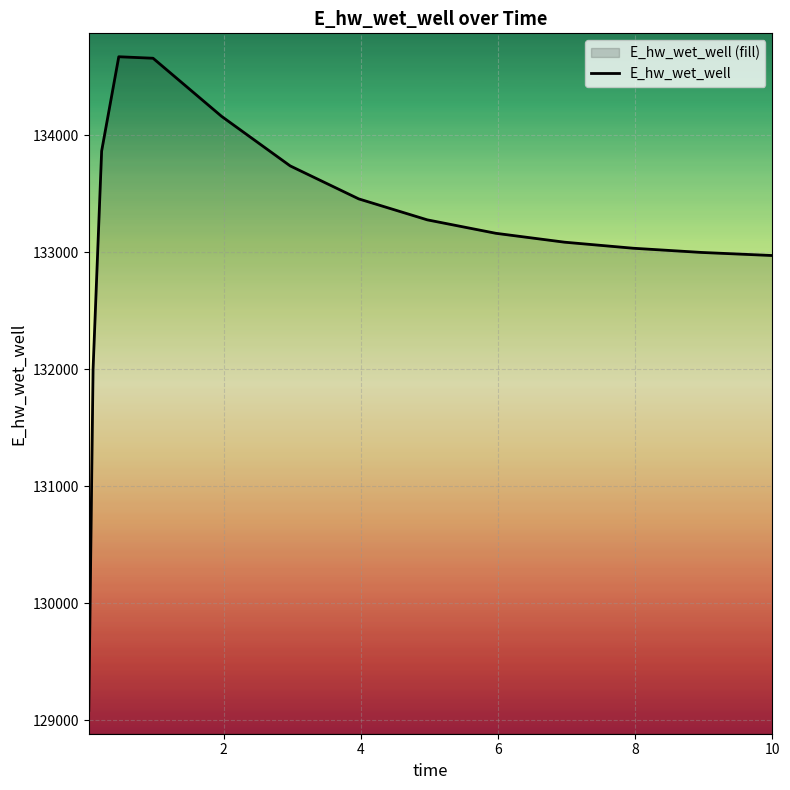

What is the maximum value shown in the chart?

134671.2